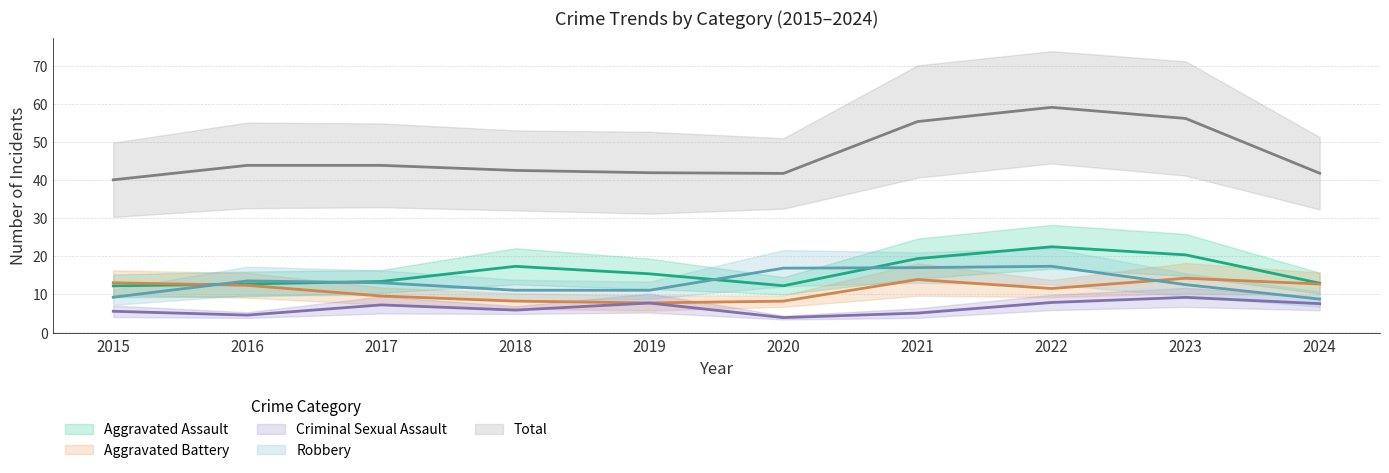

Which series has the widest spread of values?

Total